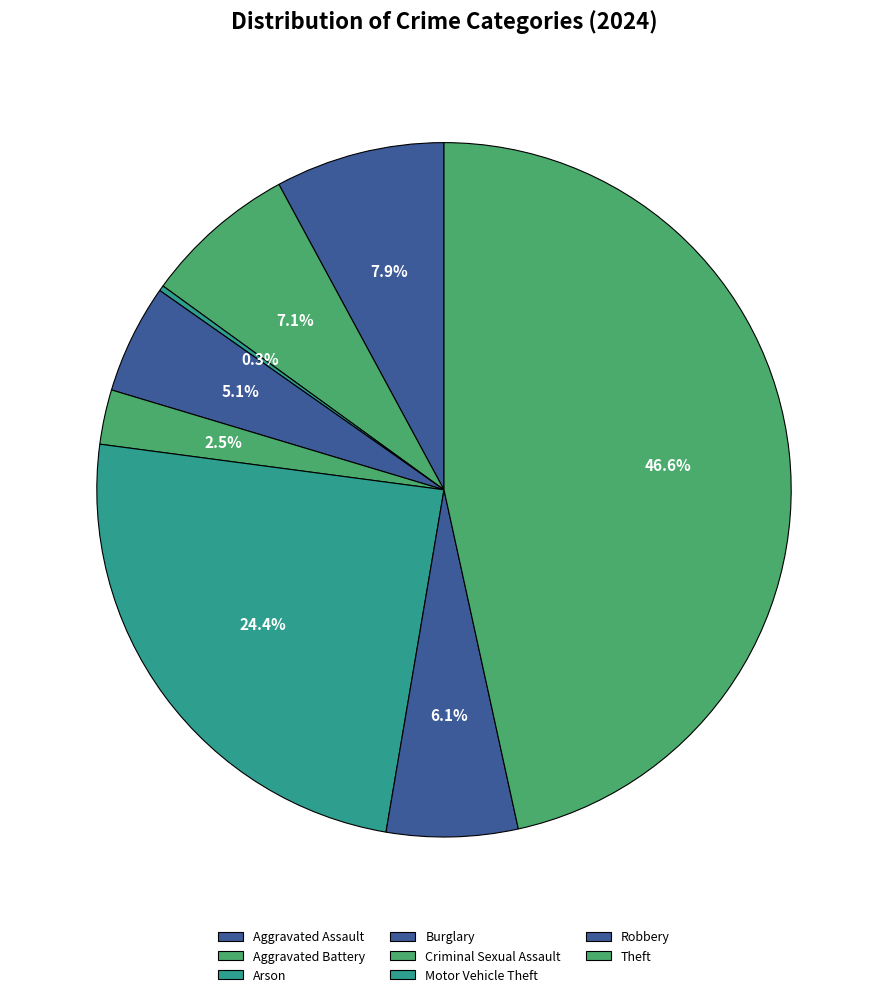

True or false: Aggravated Battery accounts for 1% of the total.

False